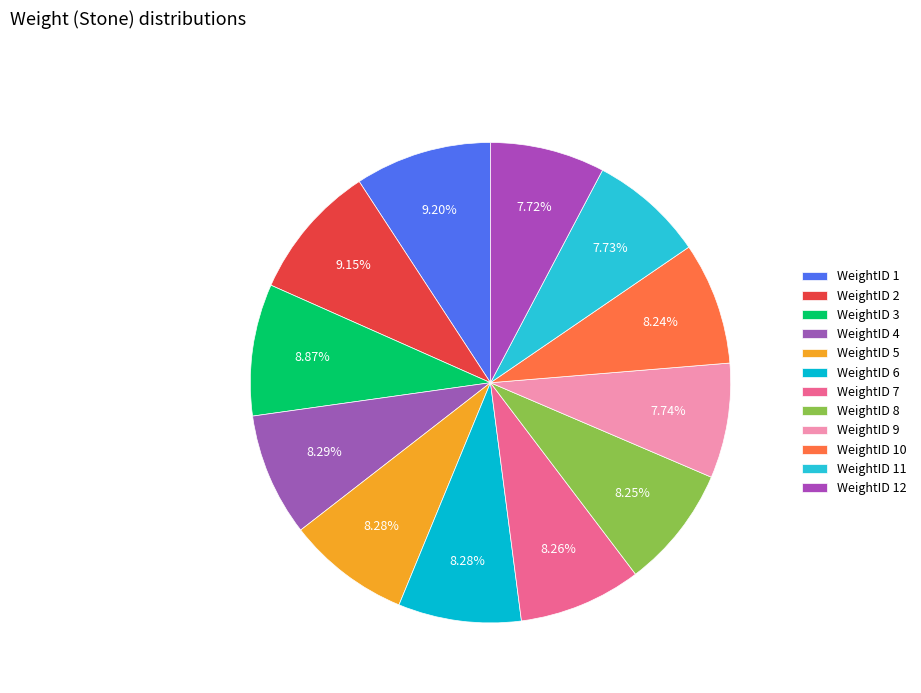

Count the number of slices in the pie.

12